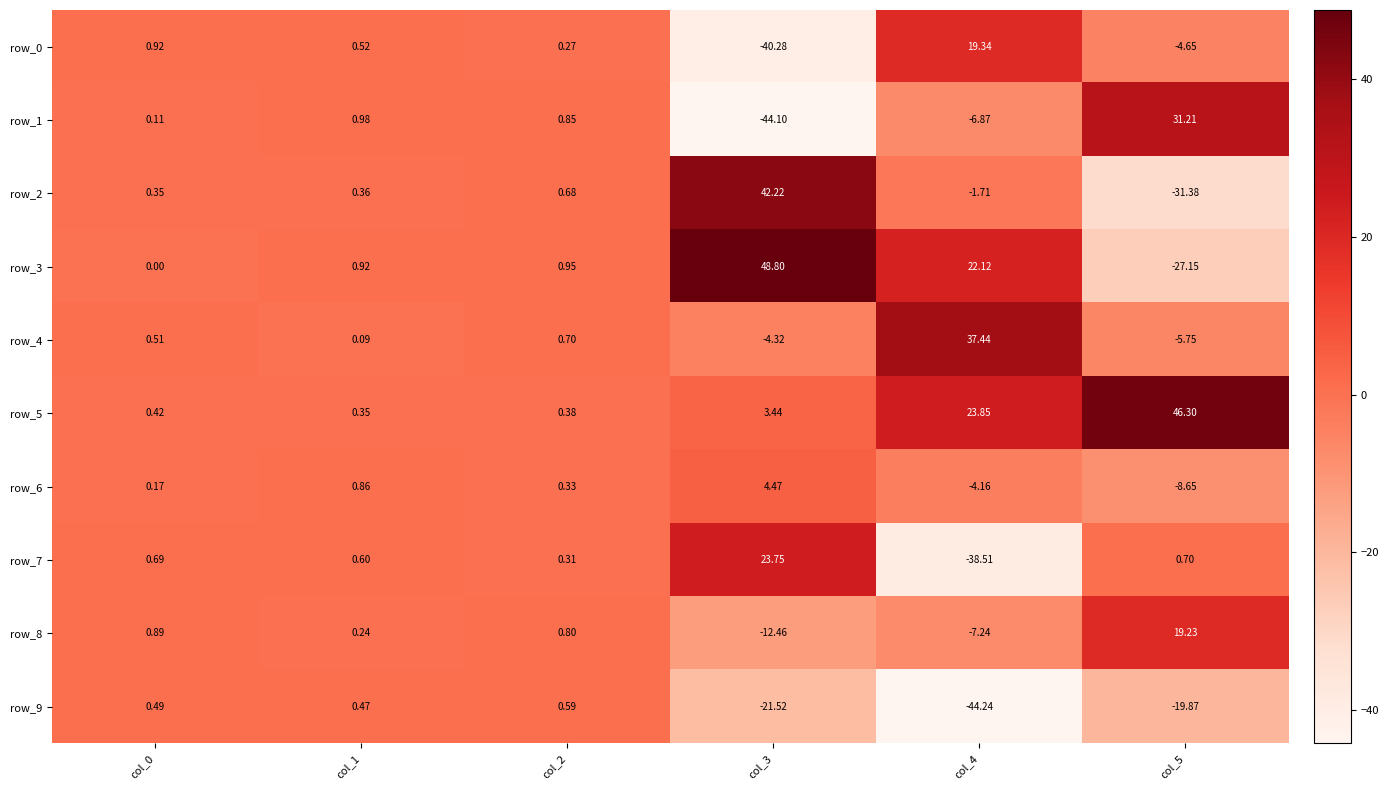

Is the value of row_4 at col_4 greater than the value of row_2 at col_5?

Yes